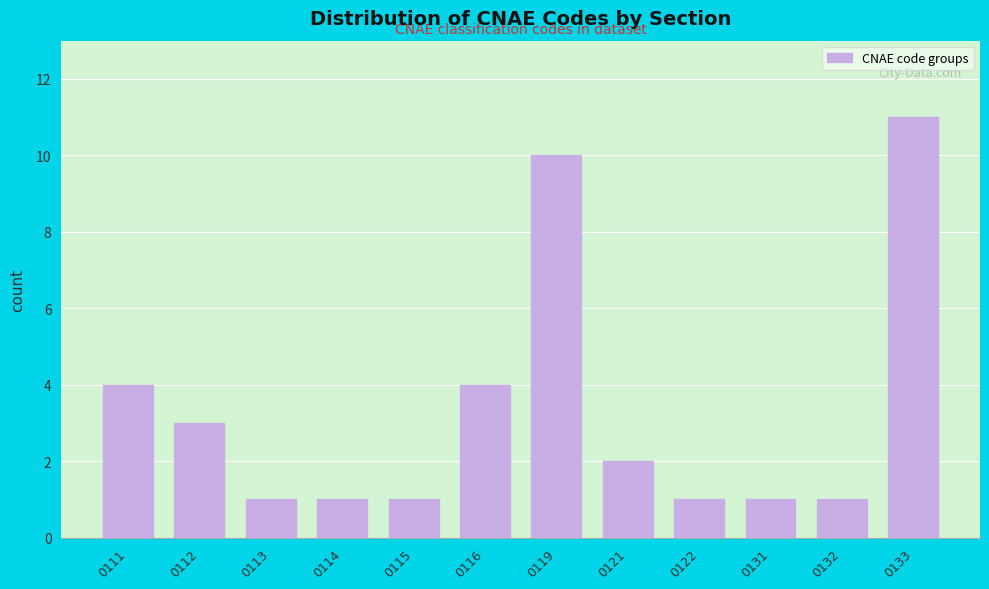

Reading left to right, what are all the values shown in this chart?

0111=4	0112=3	0113=1	0114=1	0115=1	0116=4	0119=10	0121=2	0122=1	0131=1	0132=1	0133=11